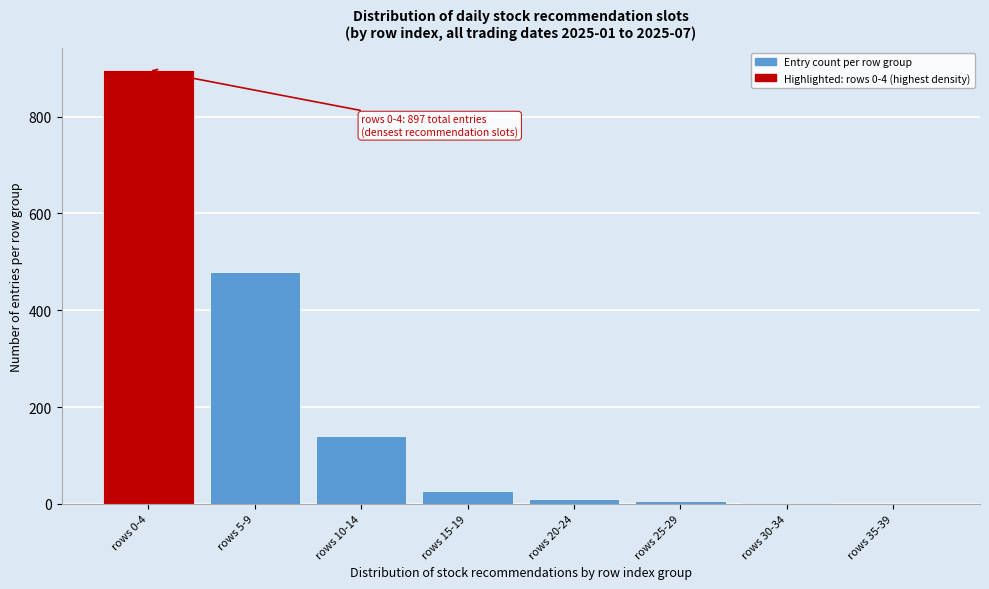

What is the change in value from rows 0-4 to rows 15-19?

-871